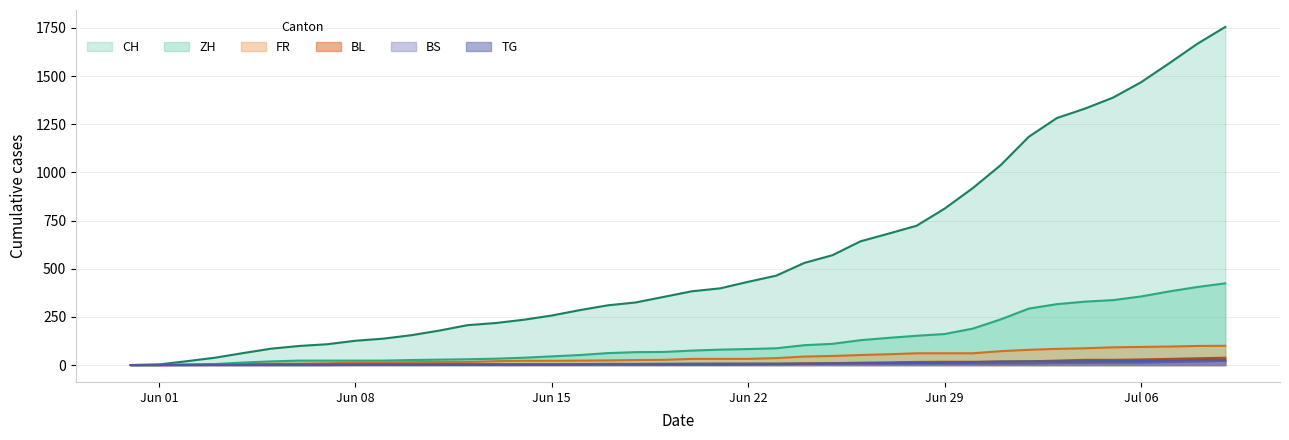

Reading right to left, transcribe all the data shown in this chart.

CH: 1755	1667	1566	1468	1388	1331	1282	1185	1038	918	812	723	682	642	570	530	464	432	398	383	354	325	310	285	257	235	218	207	179	155	137	126	108	99	85	62	38	20	3	0
ZH: 424	405	382	356	337	329	316	293	237	189	161	152	141	129	110	103	87	83	80	75	68	67	62	52	45	38	33	30	28	26	23	23	23	23	19	13	5	2	0	0
FR: 100	99	96	94	92	87	84	79	72	61	61	61	56	52	47	44	36	32	32	32	27	26	24	23	22	22	20	16	16	15	13	13	9	7	7	5	3	2	0	0
BL: 38	35	32	29	27	27	23	19	18	17	17	16	14	12	10	9	7	7	7	6	5	5	5	5	4	4	4	4	4	4	3	3	3	3	3	2	2	1	1	0
BS: 21	18	15	12	12	11	10	8	7	7	7	7	7	7	7	7	7	7	7	7	7	6	6	5	5	5	5	5	5	5	5	4	4	4	4	1	1	0	0	0
TG: 27	27	23	21	21	20	19	19	18	15	12	11	10	10	8	6	4	3	2	2	2	2	2	2	1	1	1	1	1	1	1	1	0	0	0	0	0	0	0	0